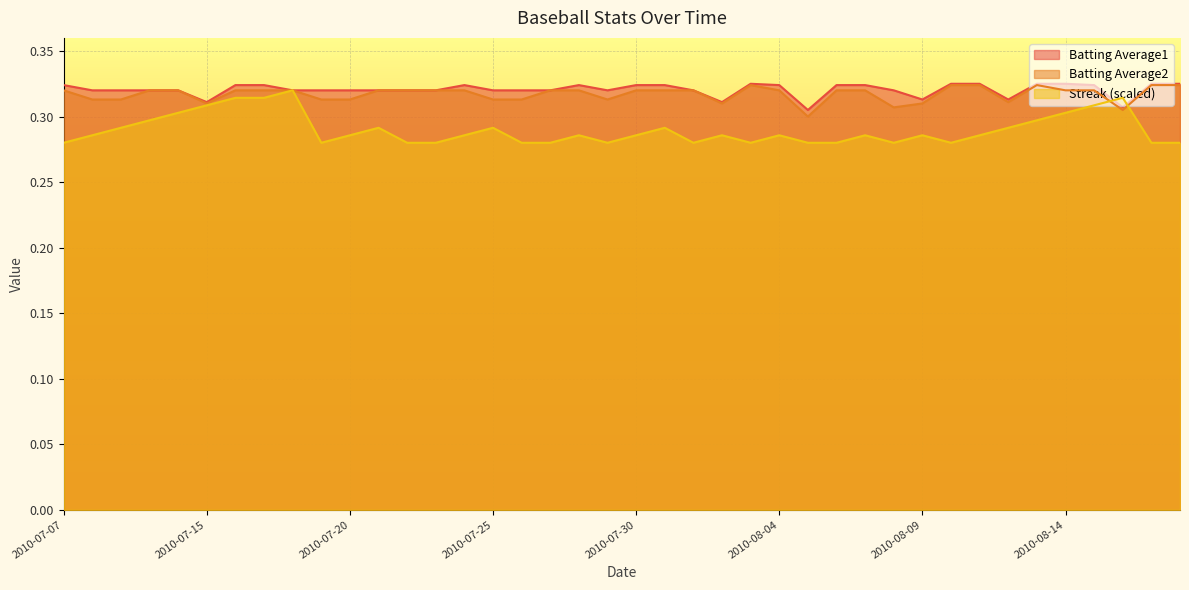

What are all the series names shown in the legend?

Batting Average1, Batting Average2, Streak (scaled)